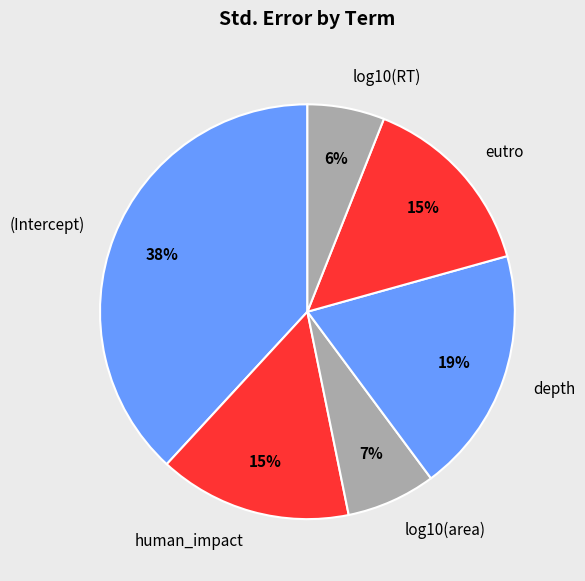

To the nearest percent, what is the difference between the largest and smallest slice percentages?

32%